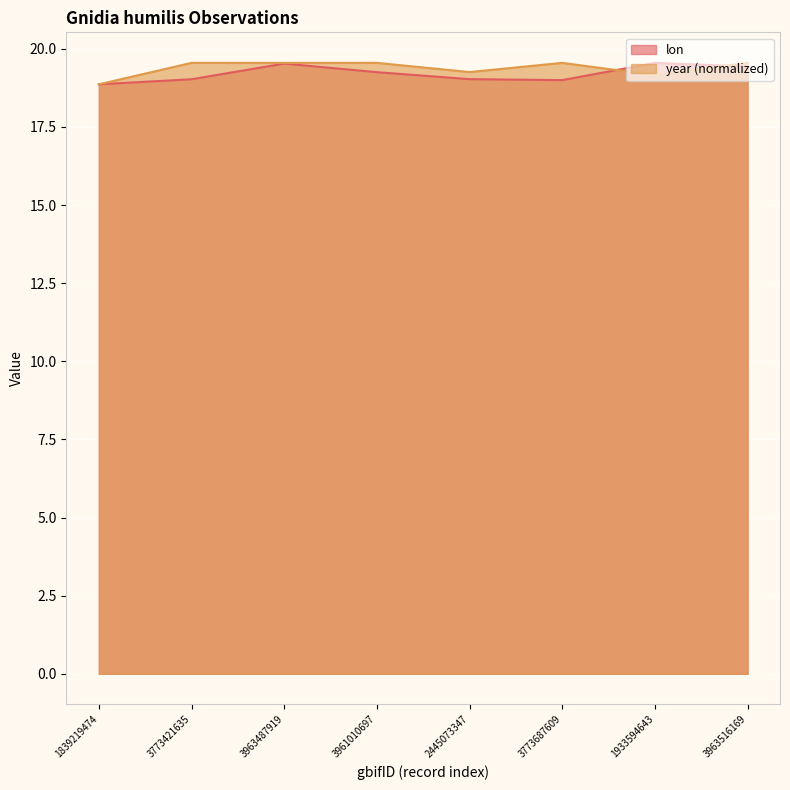

How many data points in year are less than 19?

1